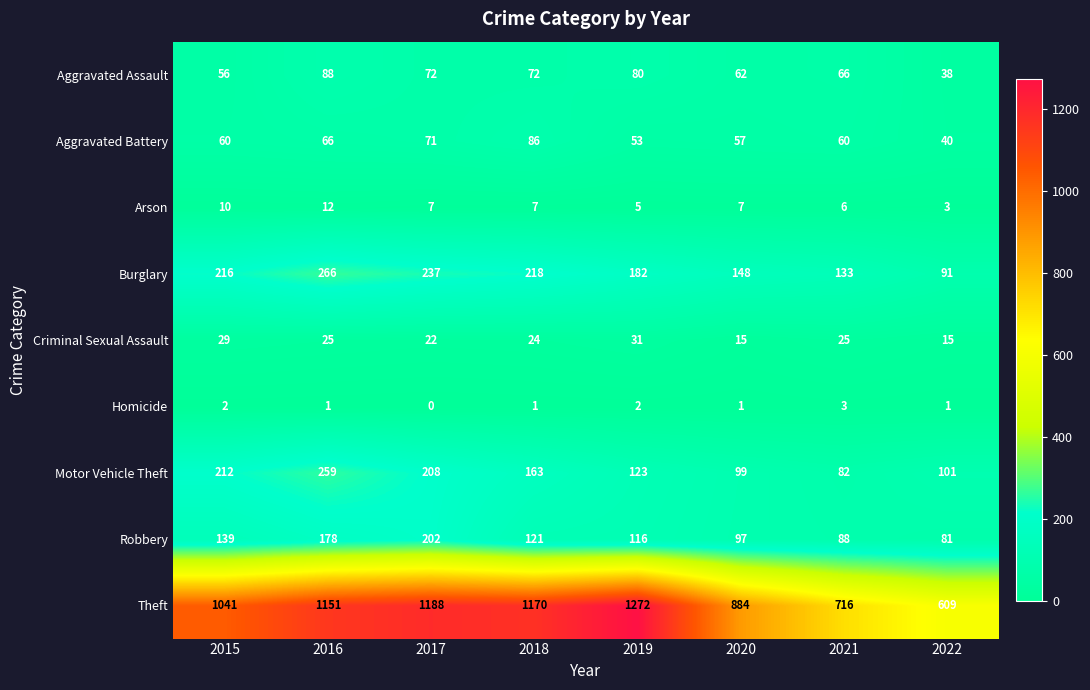

At which label is Theft closest to 940?

2020